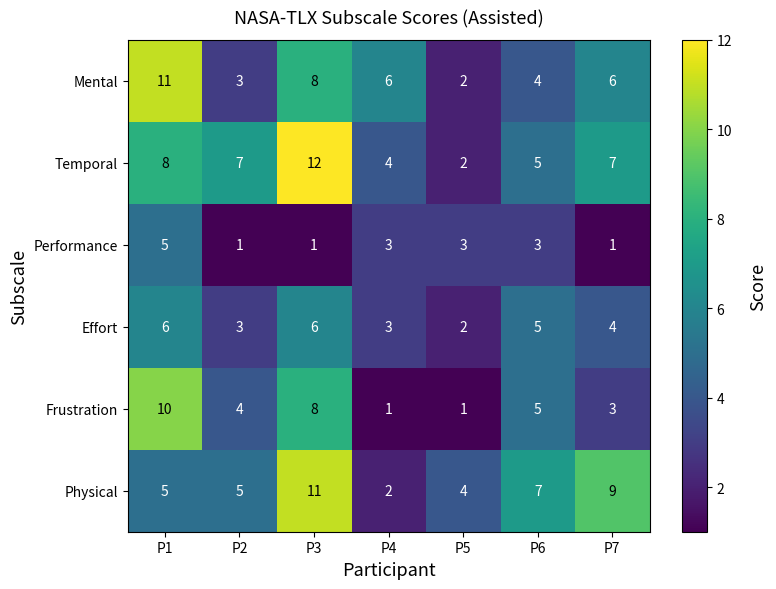

What is the maximum value shown in the chart?

12